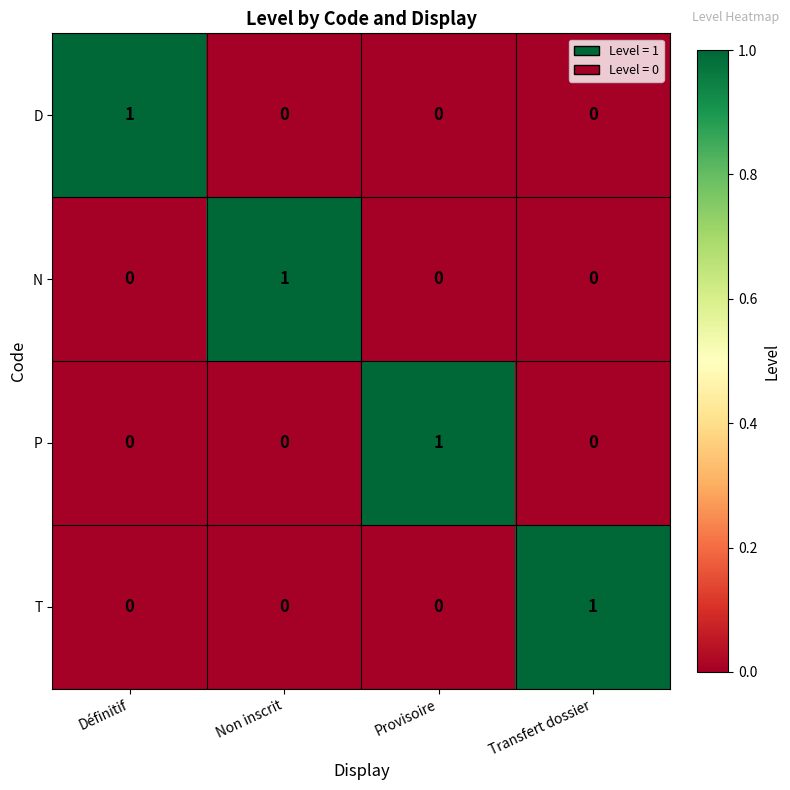

The T series shows 0 at Transfert dossier. True or false?

False